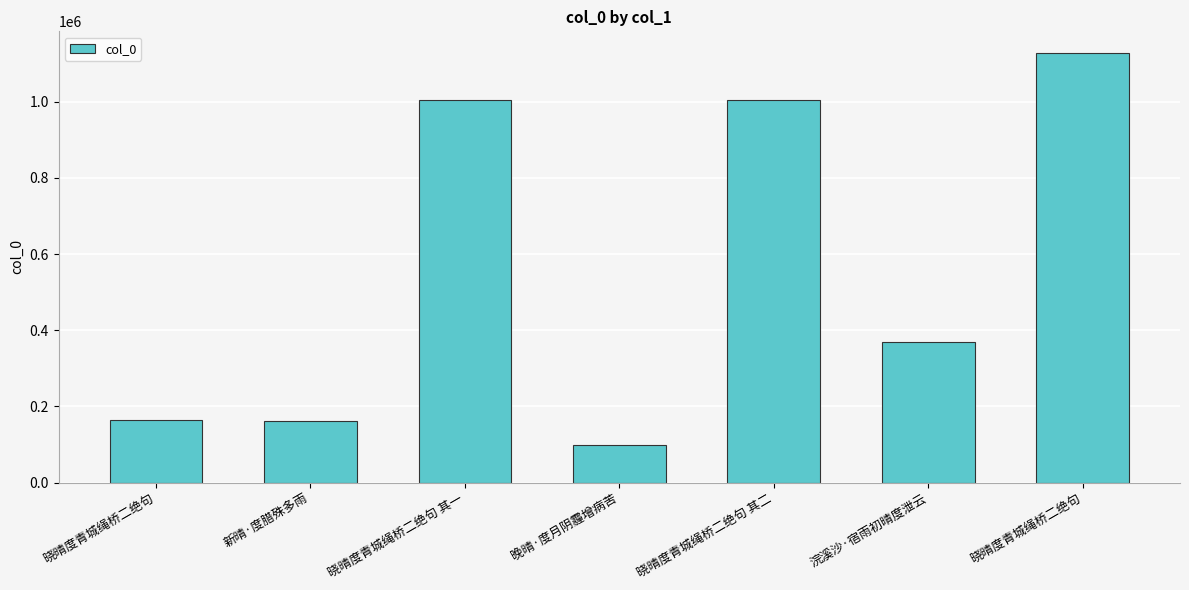

What is the difference between the second highest and second lowest values?

842633